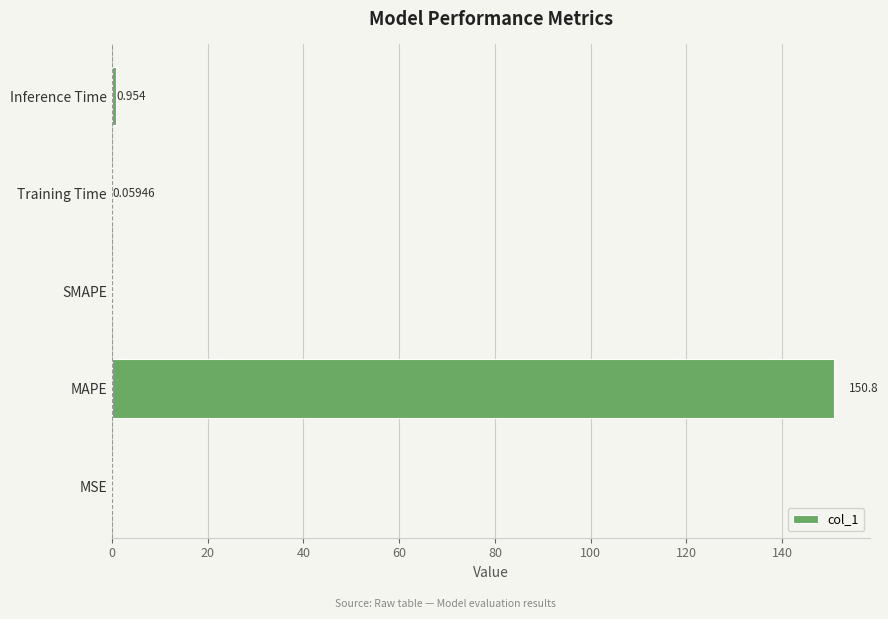

Where is the data nearest to the value 75?

Inference Time